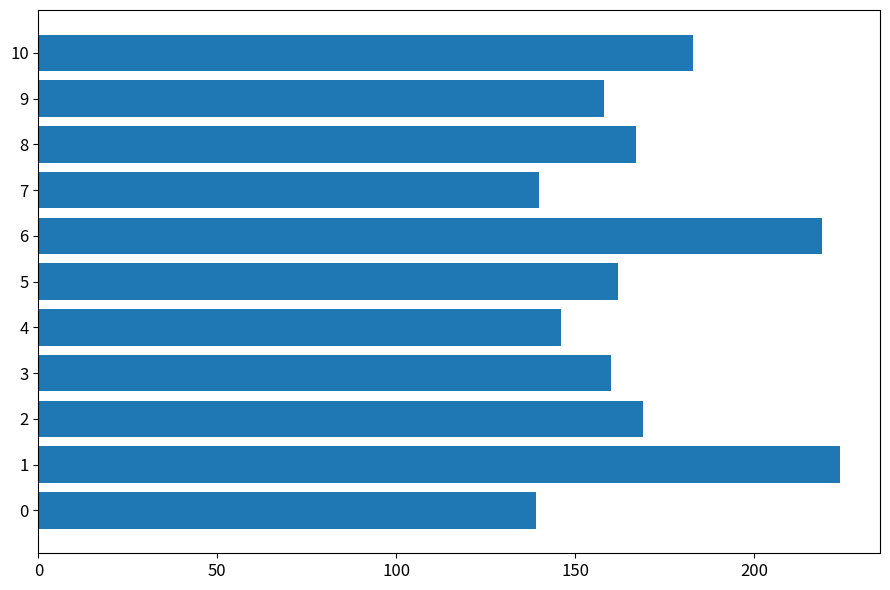

Which has a higher value, 7 or 8?

8